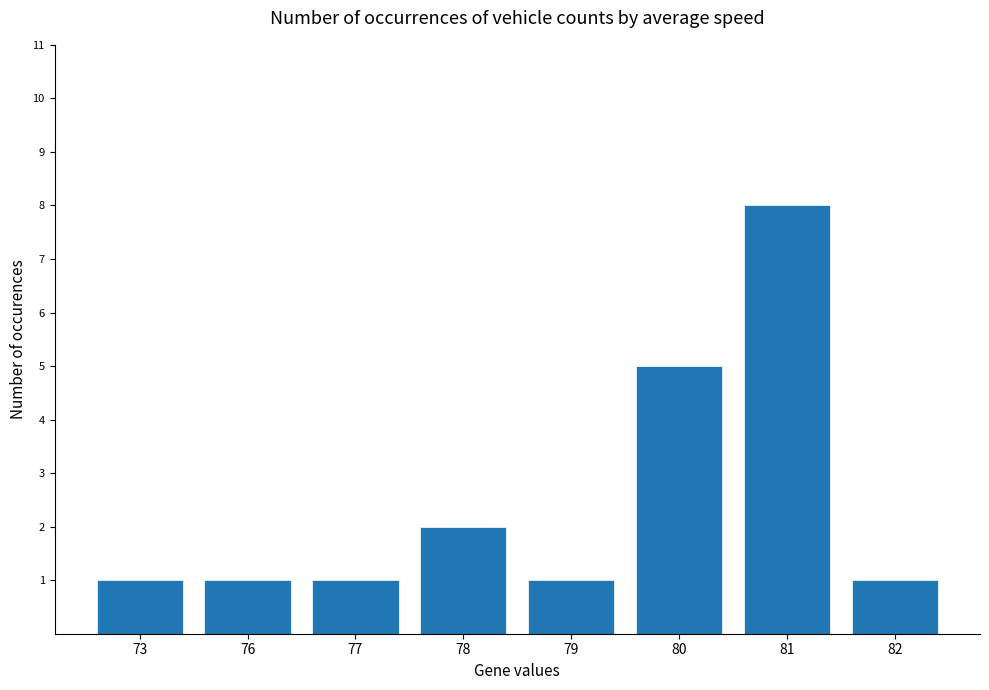

Are the bars horizontal?

No